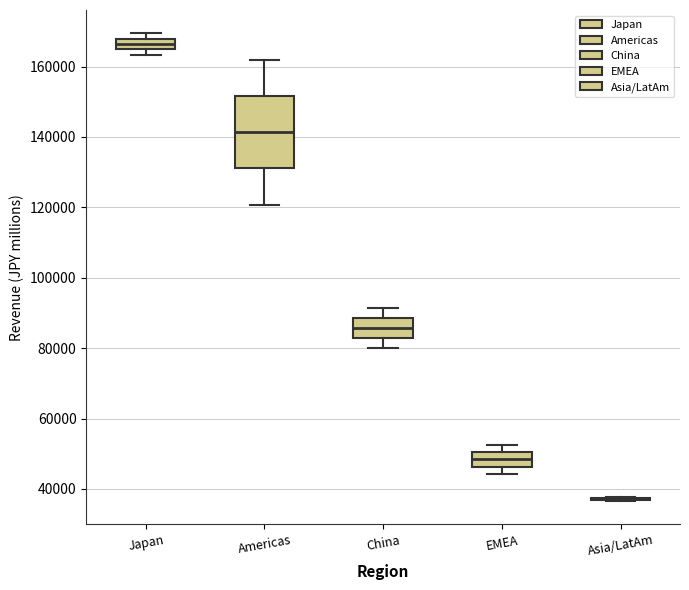

Reading left to right, transcribe this box plot: for each box, give where its median line is, the range the box spans, and where its two whiskers end, as read against the y-axis. The values are not printed on the chart, so give them approximately, as read against the axis.

Japan: median 166000, box 164000 to 168000, whiskers 164000 (just below the box's lower edge) to 170000
Americas: median 142000, box 132000 to 152000, whiskers 120000 to 162000
China: median 86000, box 82000 to 88000, whiskers 80000 to 92000
EMEA: median 48000, box 46000 to 50000, whiskers 44000 to 52000
Asia/LatAm: box collapsed to a line at 38000, whiskers 36000 to 38000